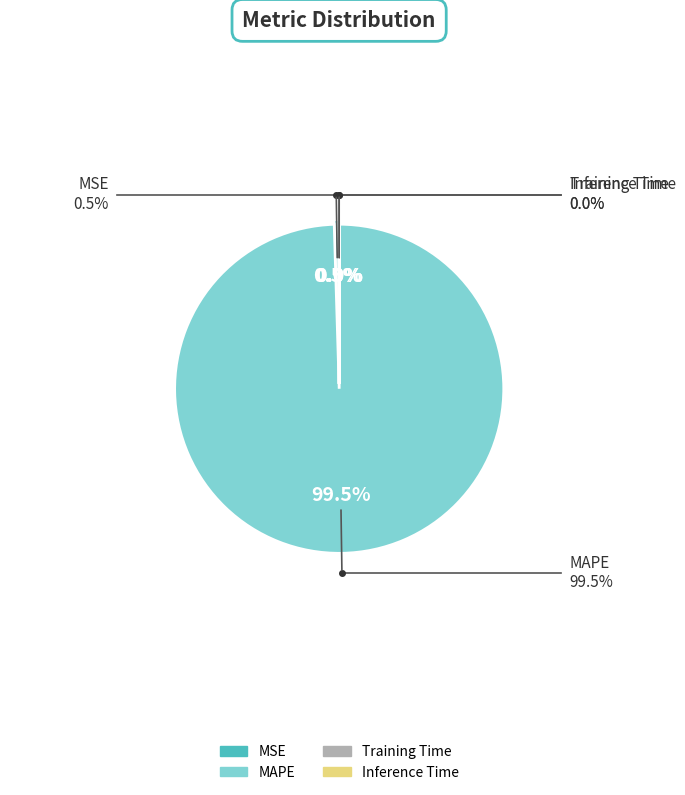

Is the sum of MSE and MAPE greater than half?

Yes